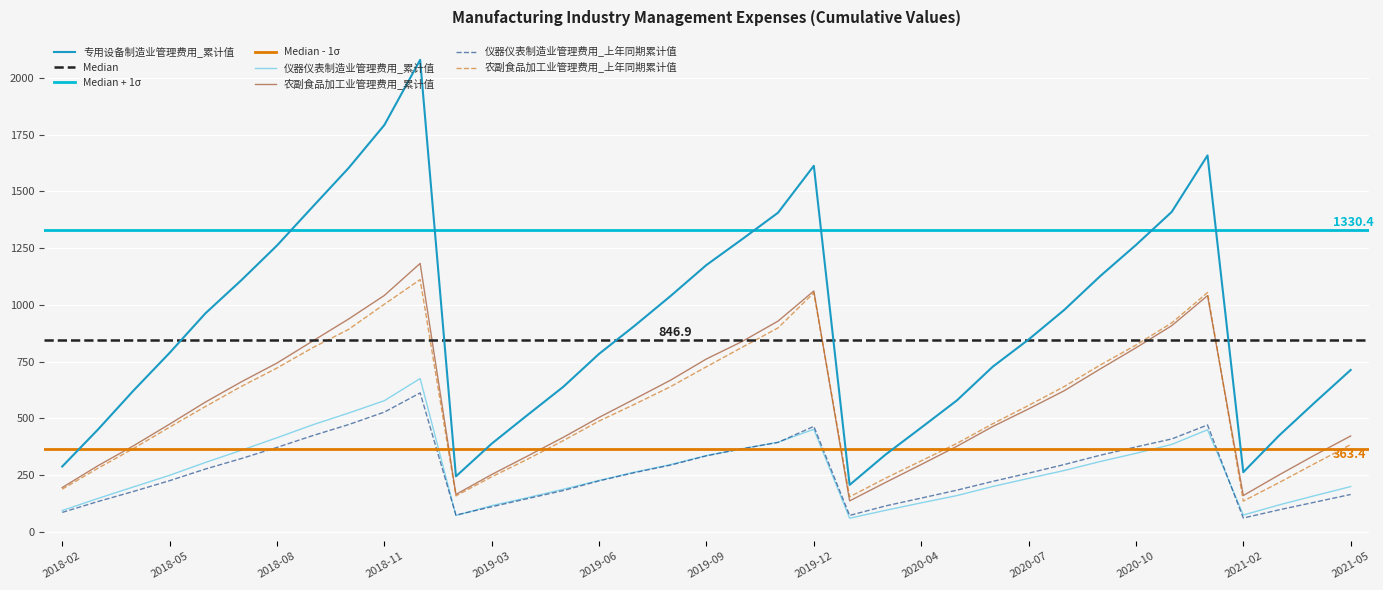

Reading left to right, what are all the values shown in this chart?

专用设备制造业管理费用_累计值: 287.6	450.8	623.6	788.2	962.2	1107.6	1261.1	1432.2	1602.2	1791.9	2078.9	244.2	388.2	514.4	638.7	783.9	908.5	1039.0	1175.3	1289.2	1405.6	1612.2	206.5	339.5	458.7	579.0	727.3	846.9	977.8	1126.1	1263.4	1409.2	1657.9	262.5	424.0	570.0	712.8
仪器仪表制造业管理费用_累计值: 93.6	146.9	198.1	248.8	305.4	358.9	414.1	471.3	522.9	577.5	675.1	71.7	115.1	150.3	187.2	226.2	263.1	296.2	336.1	365.7	394.5	451.6	59.8	94.4	127.4	159.5	199.5	235.1	270.0	309.4	345.6	384.7	449.5	73.7	118.3	159.2	199.1
农副食品加工业管理费用_累计值: 194.9	291.2	379.6	474.3	571.3	660.2	743.3	840.5	937.1	1041.1	1182.2	164.5	252.3	333.6	416.1	503.9	585.5	668.1	761.4	838.5	928.1	1060.7	136.0	217.0	296.3	376.8	463.7	541.1	621.7	717.1	810.4	907.8	1040.3	159.7	250.6	338.1	422.0
仪器仪表制造业管理费用_上年同期累计值: 85.4	133.4	178.1	225.1	276.4	322.3	371.7	423.7	472.2	527.2	611.7	73.5	110.2	146.0	181.7	224.3	260.9	293.8	334.6	366.0	393.6	464.3	72.0	113.7	148.3	183.4	222.0	258.3	296.2	337.1	373.7	408.9	470.5	60.6	96.7	130.5	164.4
农副食品加工业管理费用_上年同期累计值: 187.7	280.1	367.6	460.9	551.8	640.0	721.4	811.1	891.5	1002.5	1110.9	158.1	242.2	319.6	401.6	487.9	562.3	639.6	727.0	812.9	898.1	1052.8	153.9	235.8	312.4	389.5	476.0	556.5	640.1	734.4	822.3	920.3	1053.9	135.2	216.7	300.9	383.9